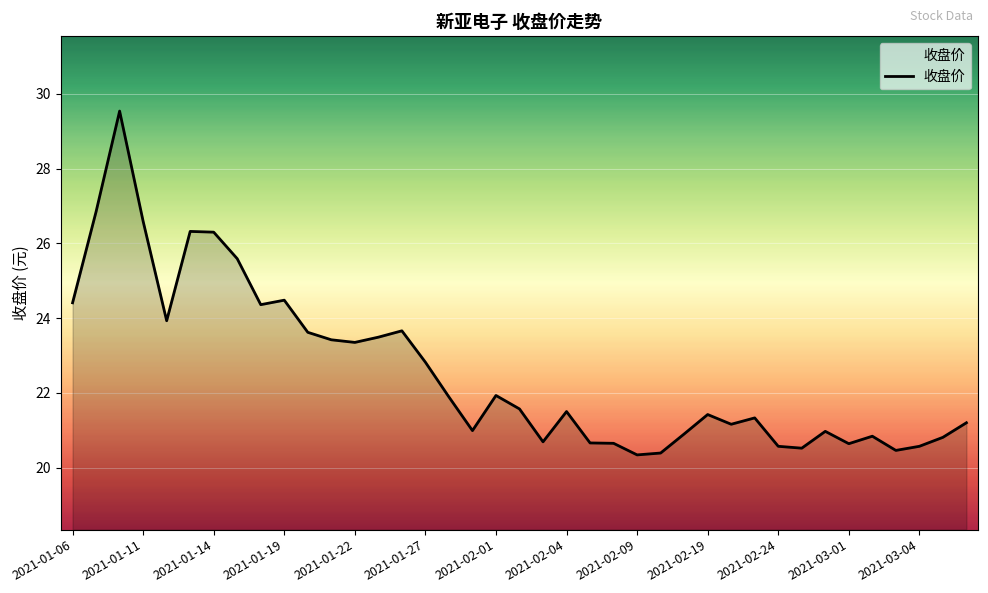

What is the minimum value shown in the chart?

20.3